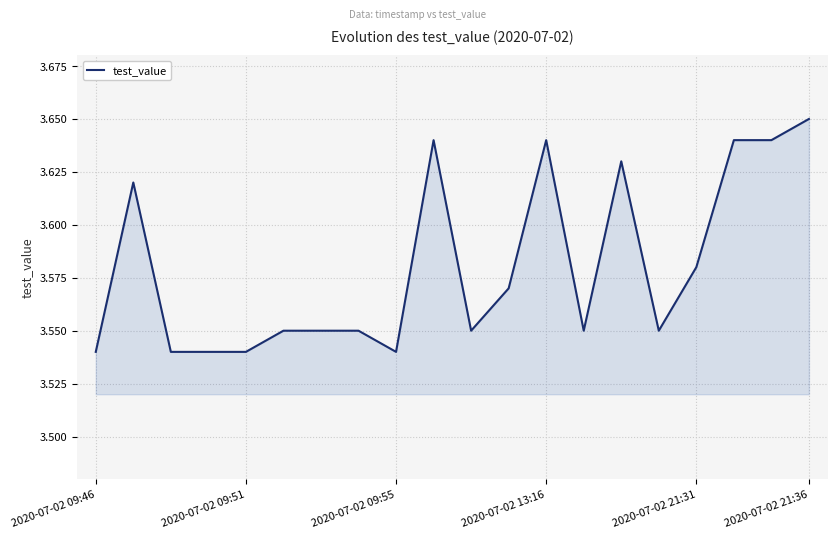

Does the chart display data point markers on the line(s)?

No